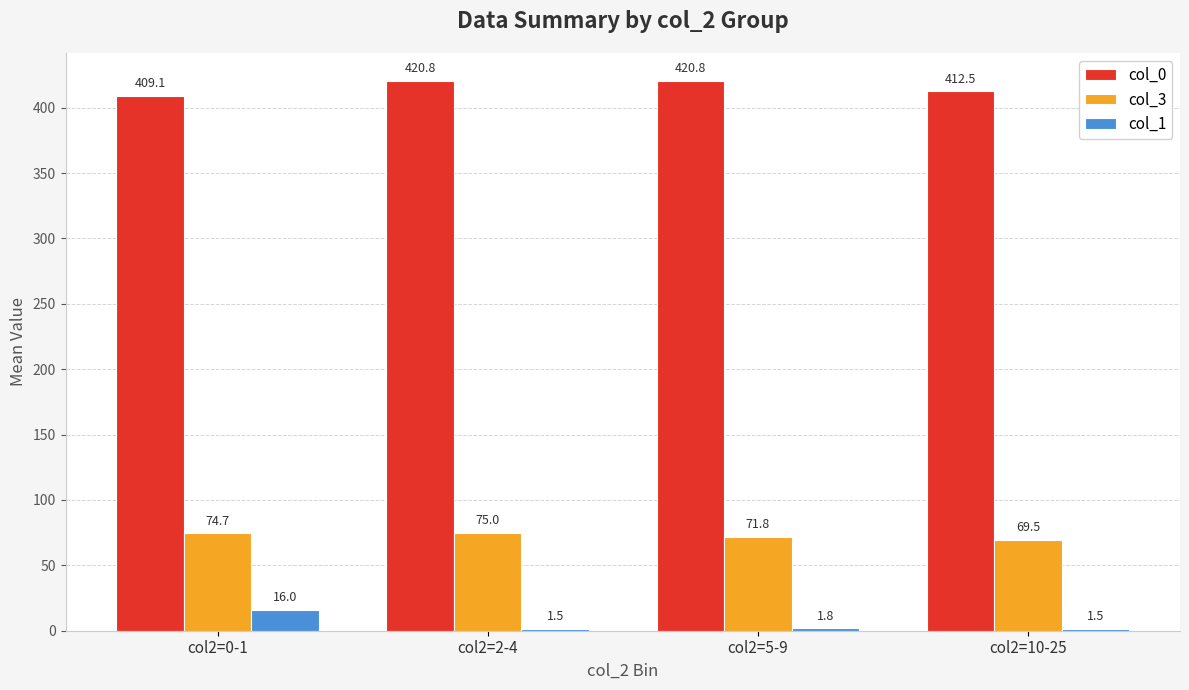

What are all the series names shown in the legend?

col_0, col_3, col_1